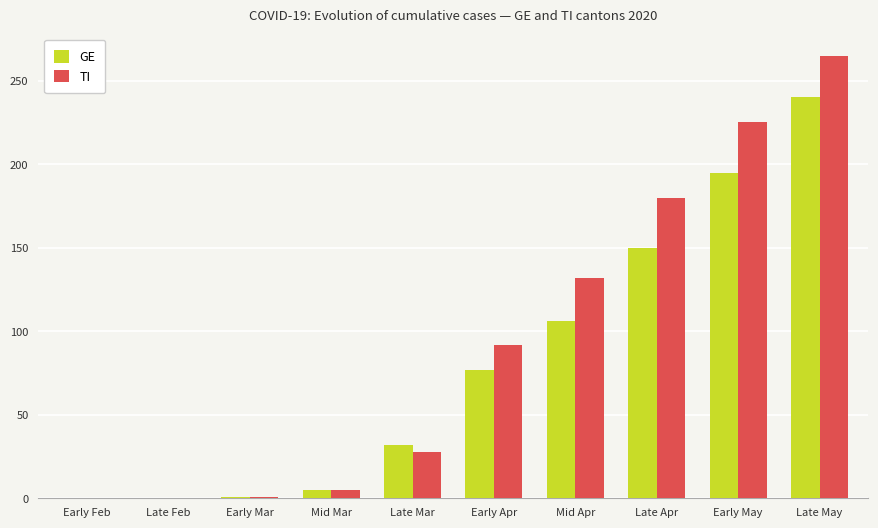

What is the sum of all TI values?

928